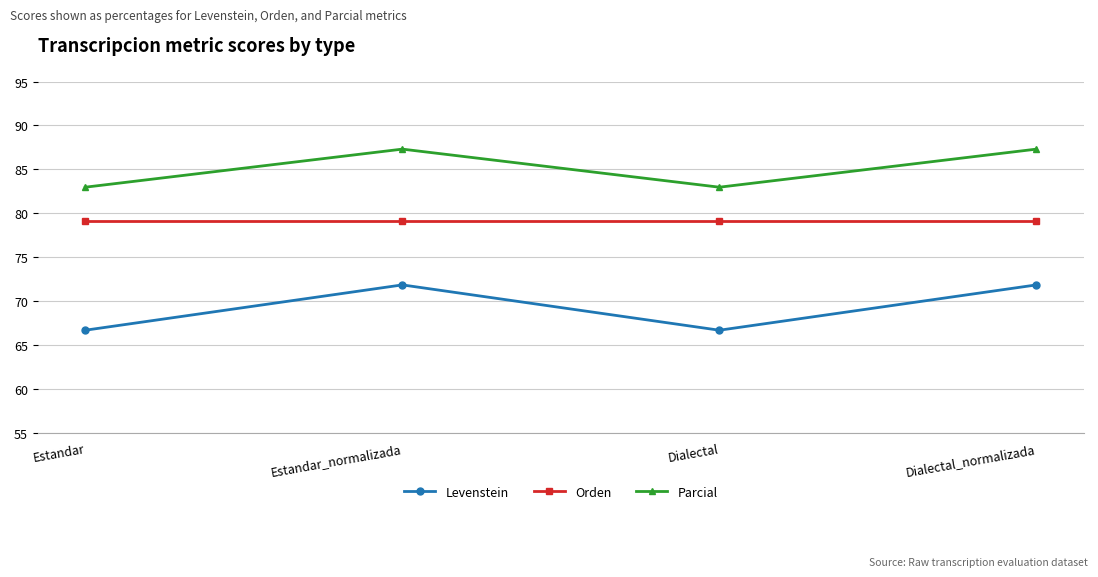

What is the greatest value displayed?

87.3